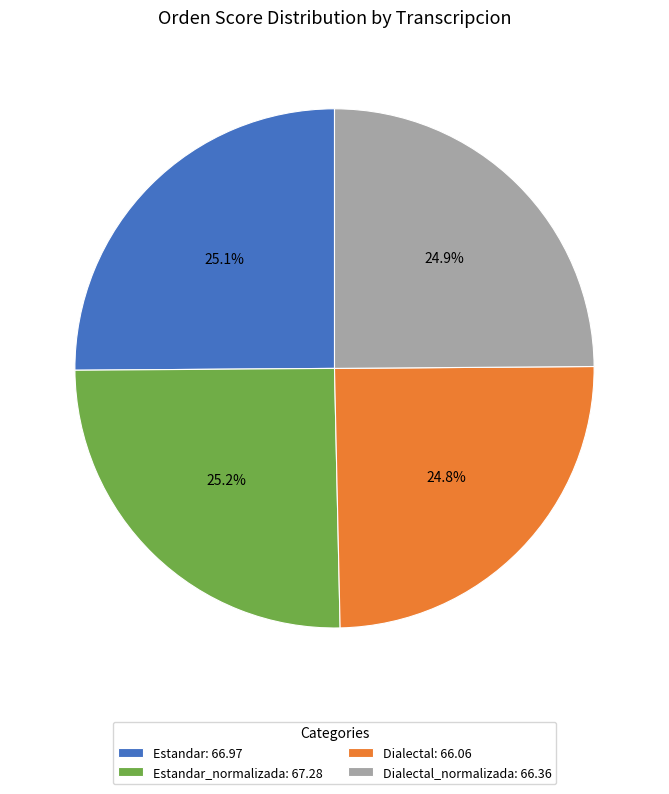

Count the number of slices in the pie.

4